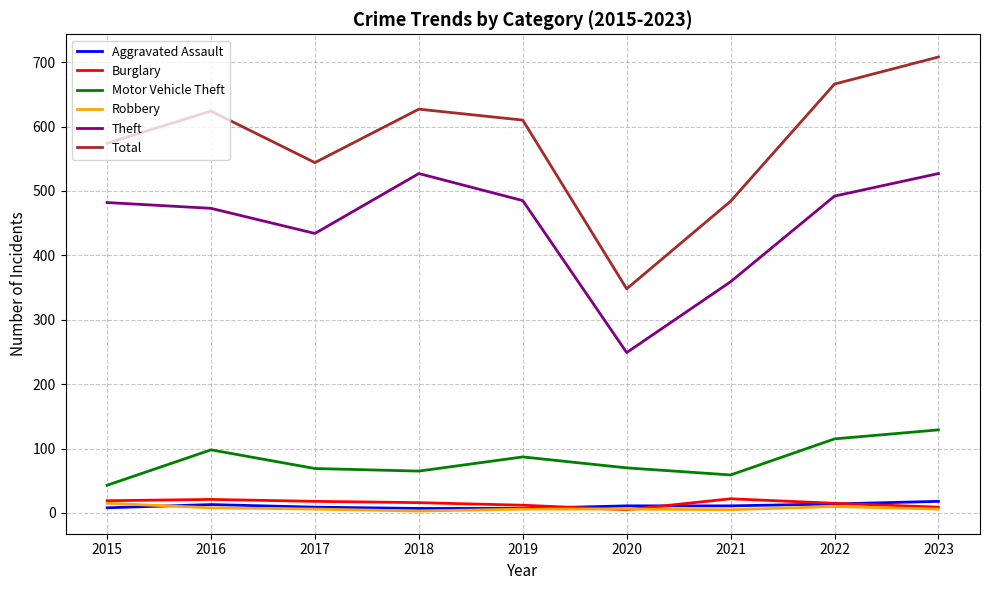

The Total series shows 146 at 2018. True or false?

False